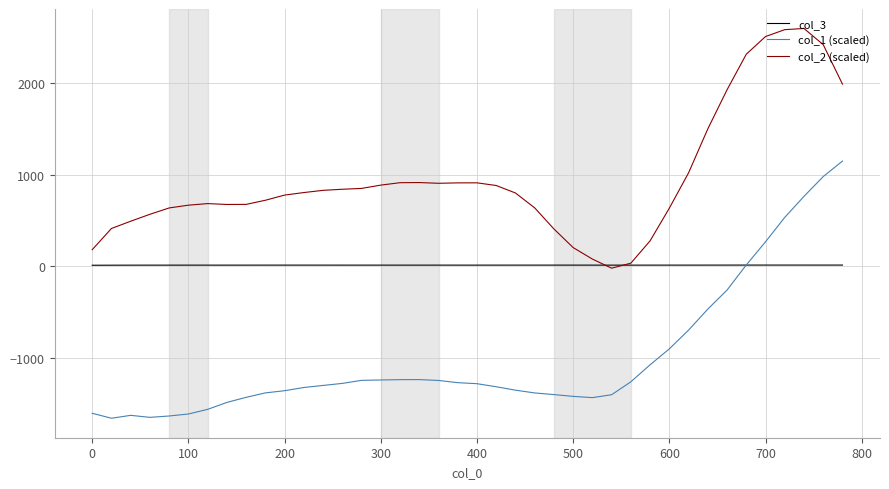

True or false: col_1 (scaled) has more than 1 interior local peaks.

True